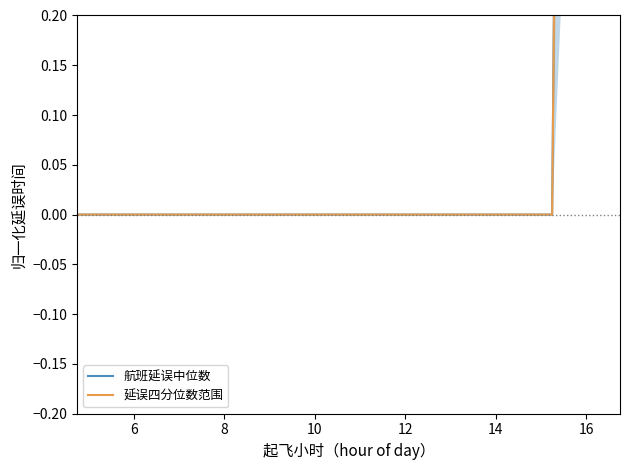

Which has a higher value, 8 or 8?

8